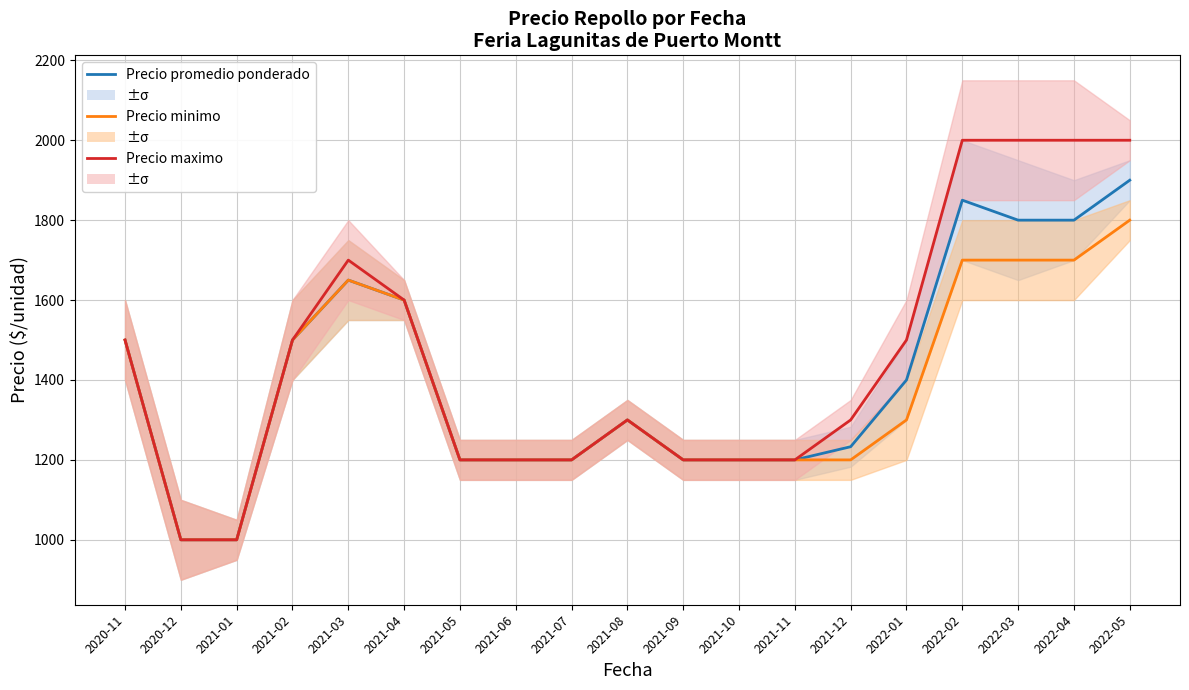

List the series in order of their peak value, highest first.

Precio maximo, Precio promedio ponderado, Precio minimo